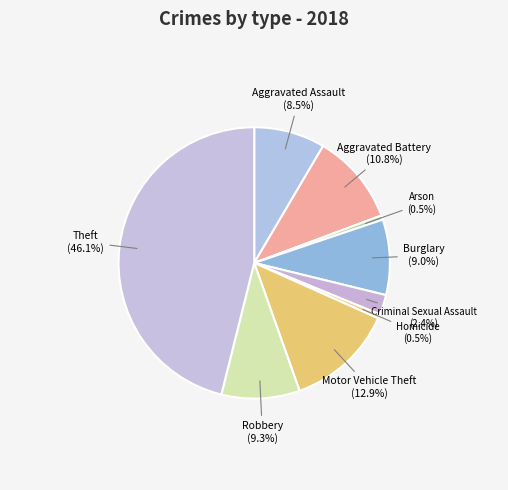

Combined, what portion of the pie is Arson and Criminal Sexual Assault?

2.9%